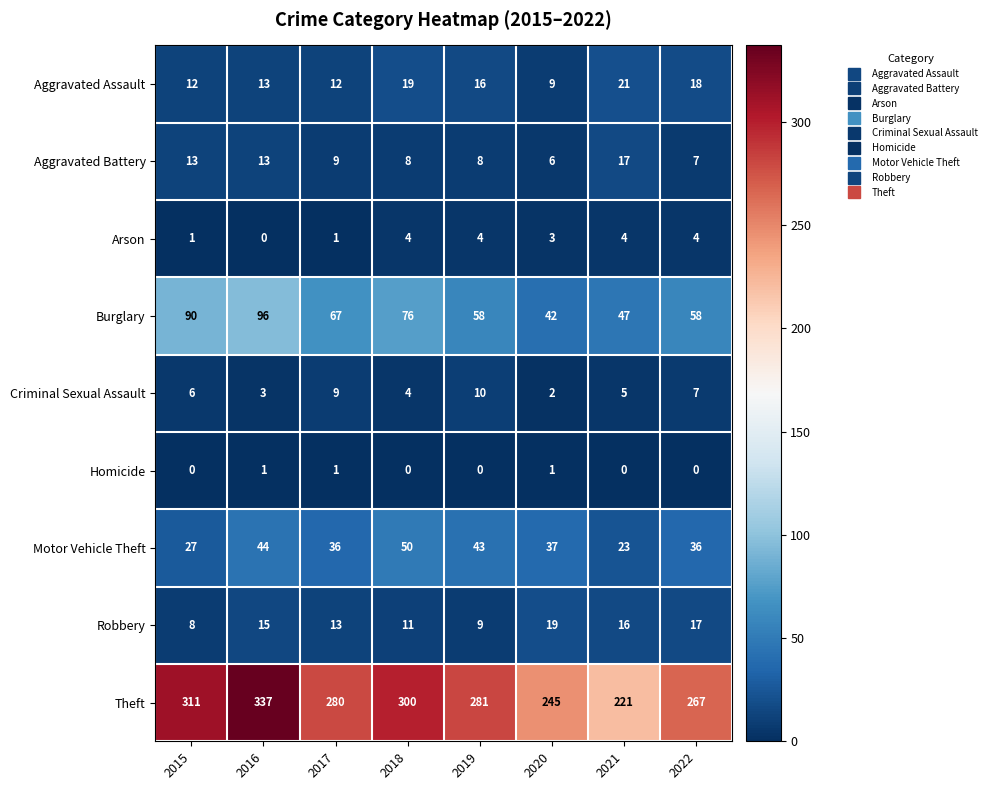

True or false: Theft has a value of 167 at 2015.

False